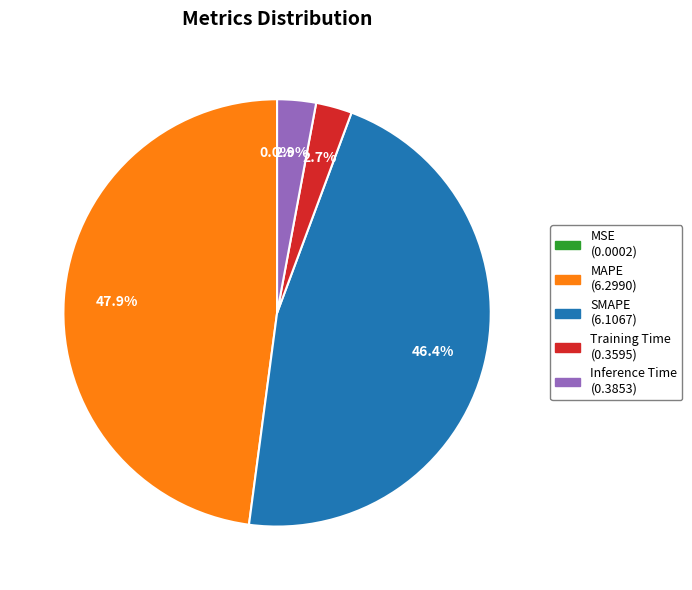

To the nearest percent, what is the average slice percentage?

20%